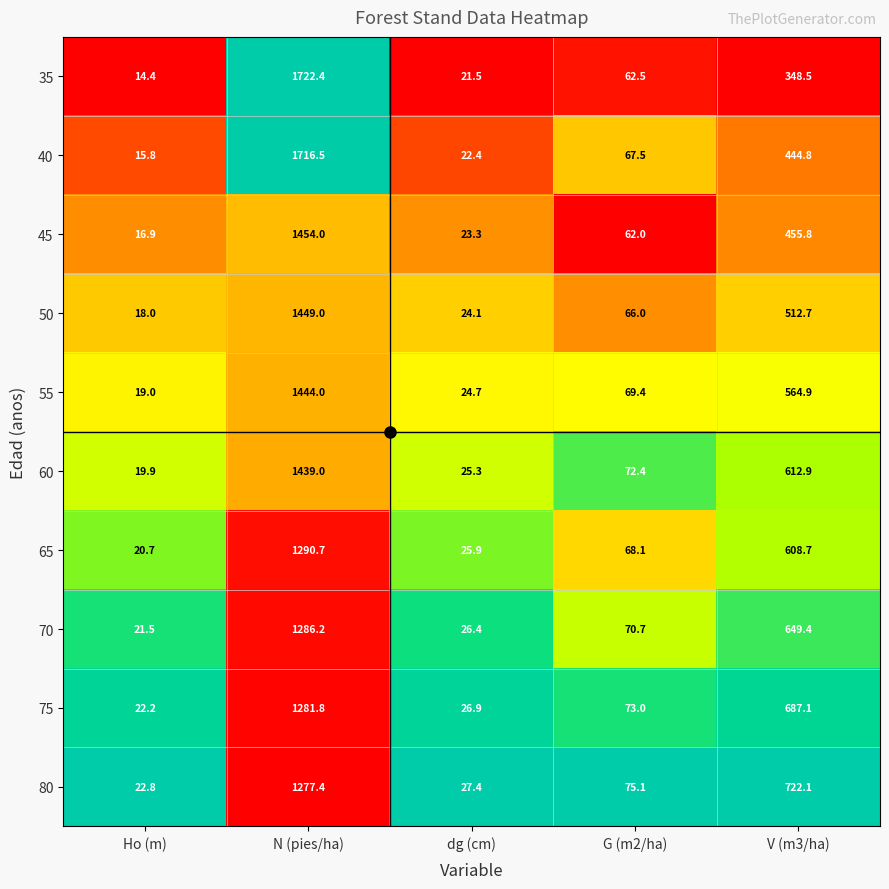

The value of 80 at dg (cm) is 47.6. True or false?

False